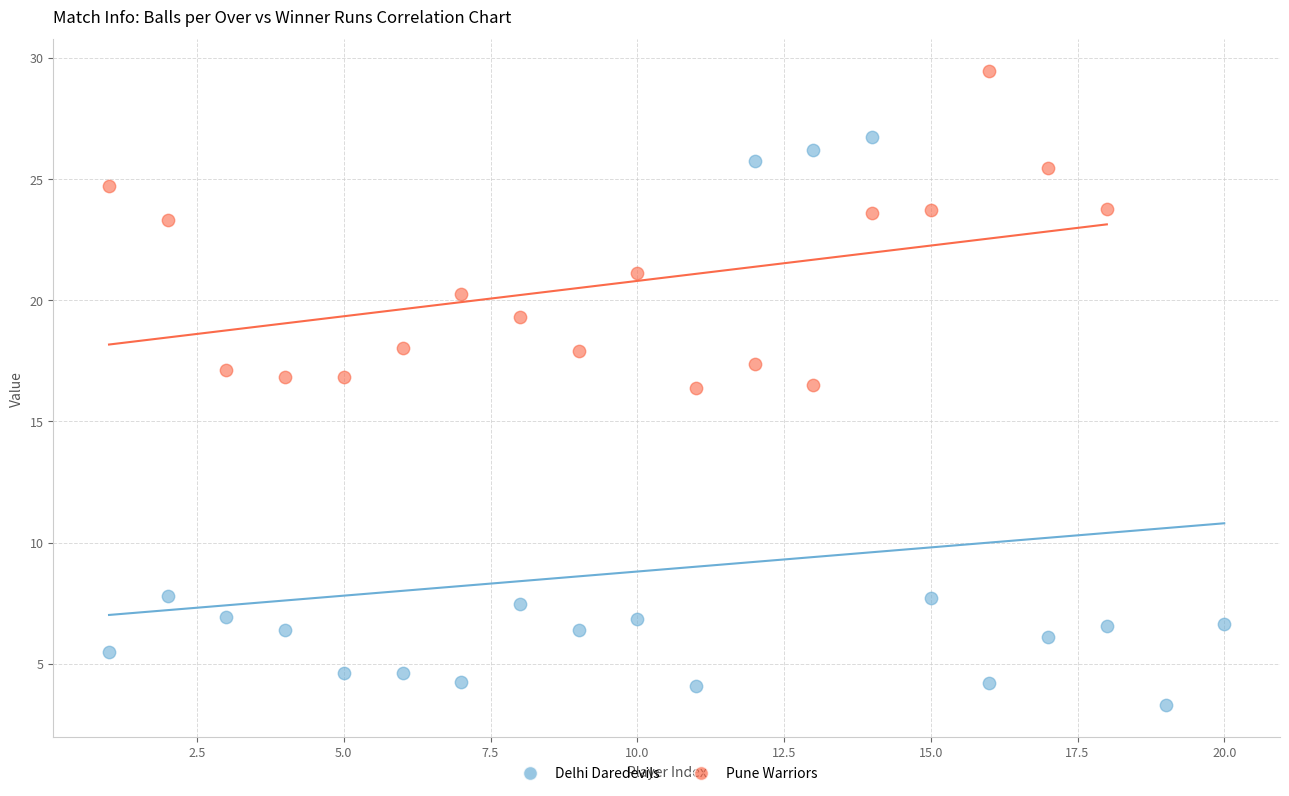

Which series reaches the maximum Y coordinate?

Pune Warriors